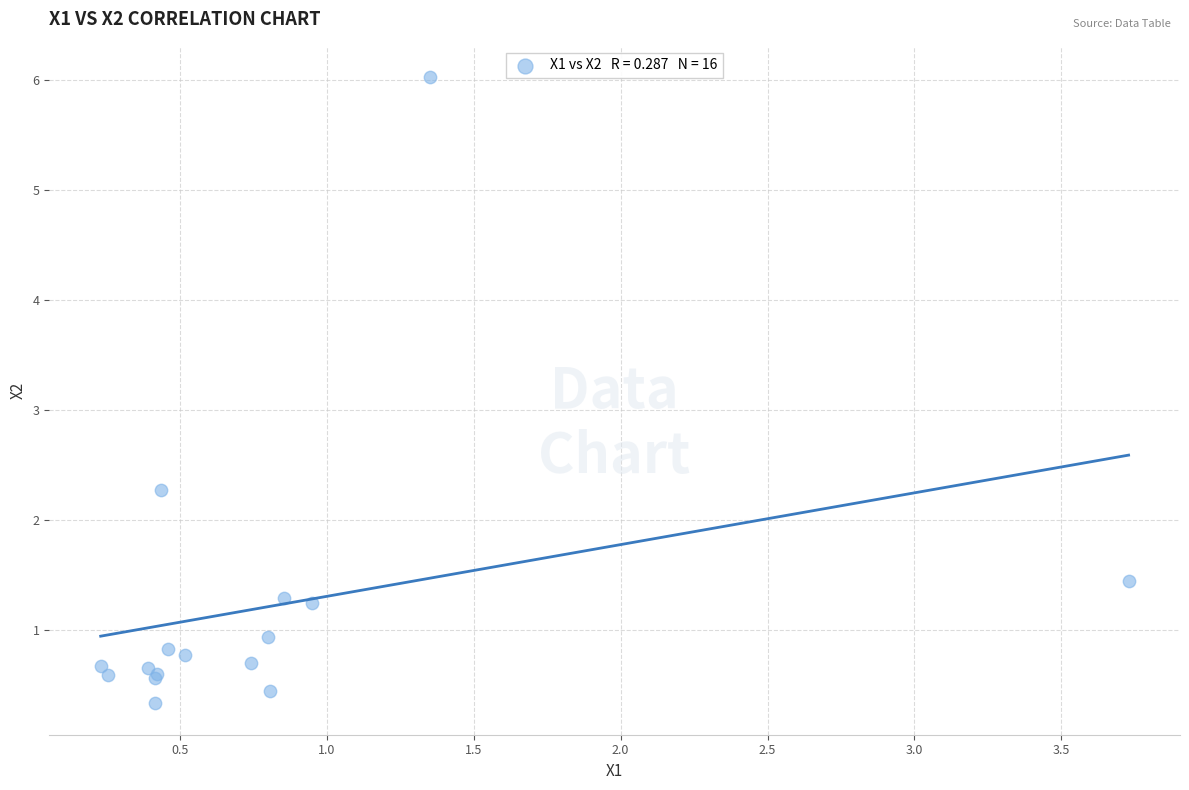

What Y value in the scatter plot is closest to 3?

2.3